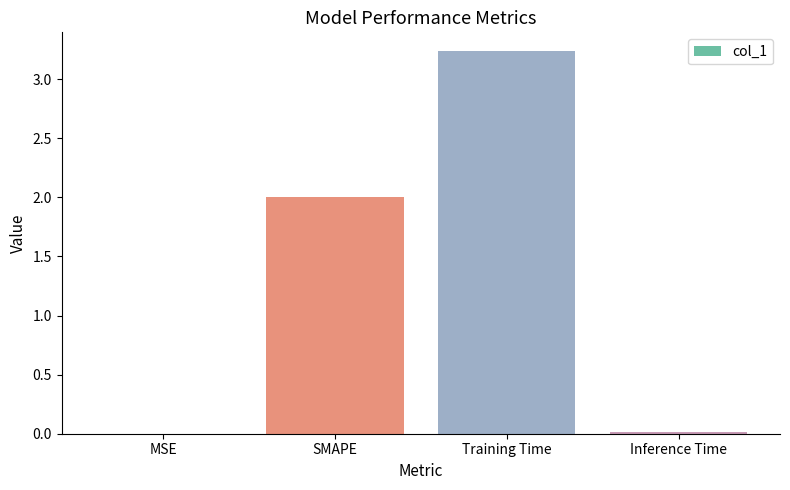

Which label corresponds to the largest value in the chart?

Training Time